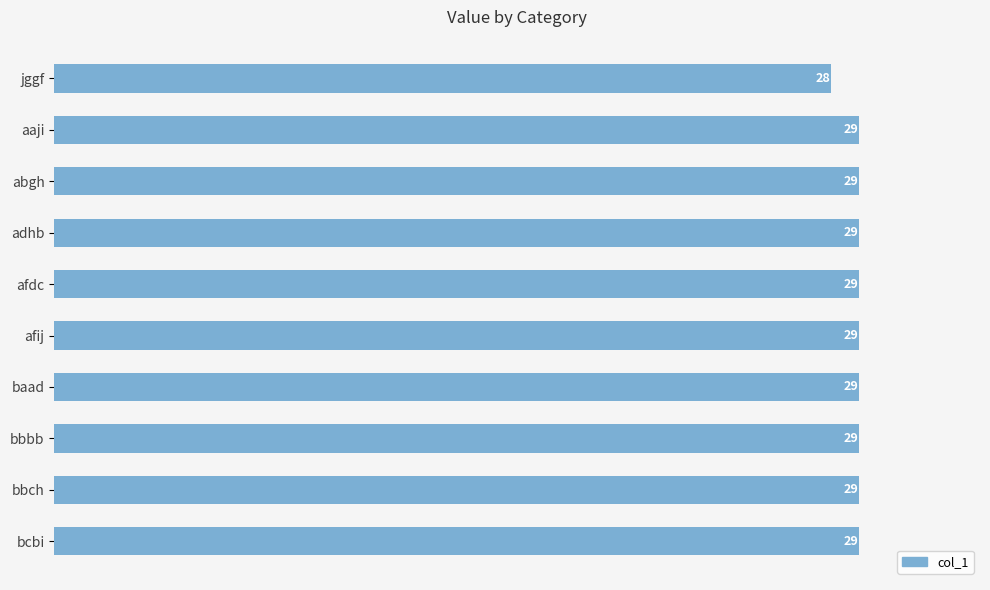

Approximately how many times larger is the value at afdc compared to jggf?

1.0